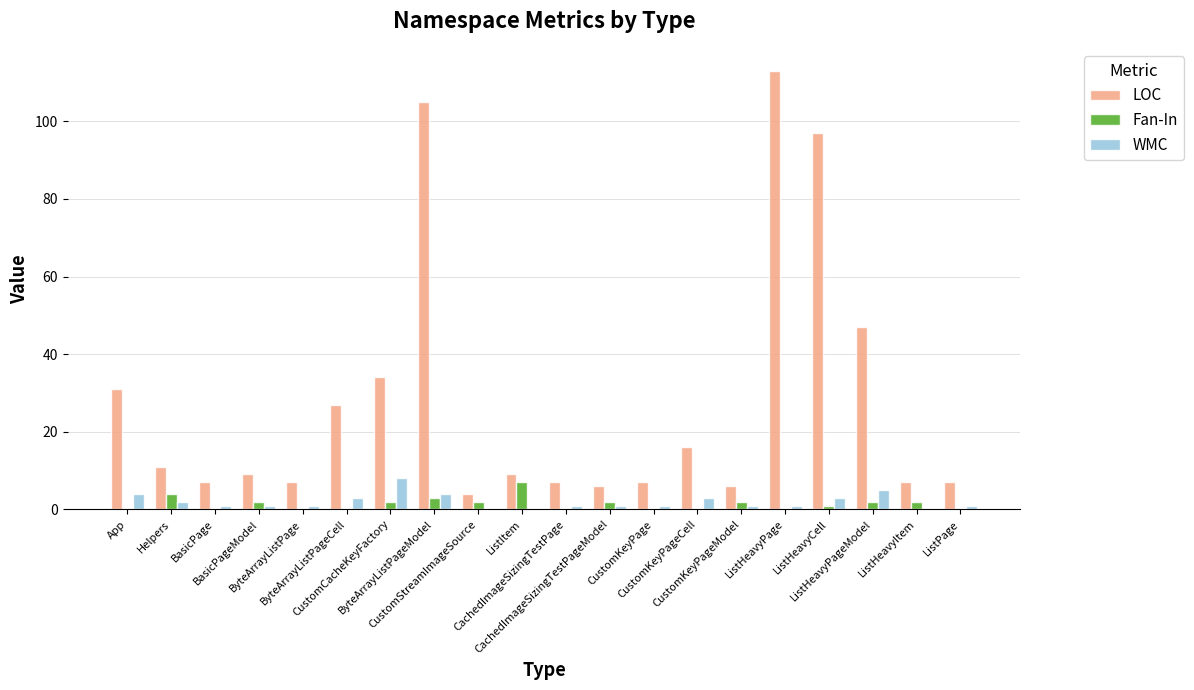

Which series has the largest total across all categories?

LOC